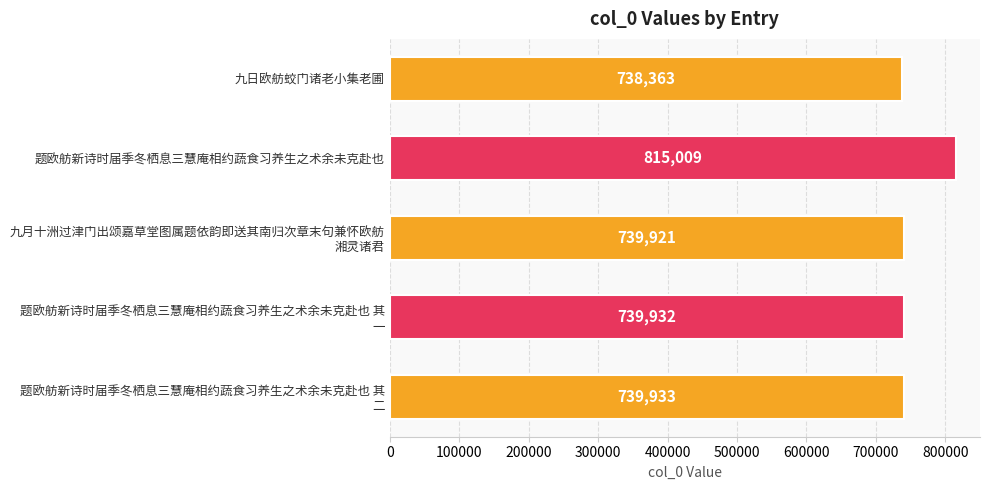

Rank the categories by value from highest to lowest.

题欧舫新诗时届季冬栖息三慧庵相约蔬食习养生之术余未克赴也, 题欧舫新诗时届季冬栖息三慧庵相约蔬食习养生之术余未克赴也 其
二, 题欧舫新诗时届季冬栖息三慧庵相约蔬食习养生之术余未克赴也 其
一, 九月十洲过津门出颂嘉草堂图属题依韵即送其南归次章末句兼怀欧舫
湘灵诸君, 九日欧舫蛟门诸老小集老圃